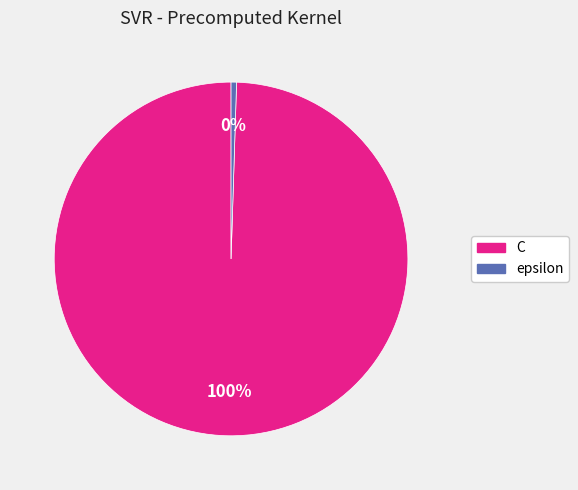

Which slice is the largest?

C